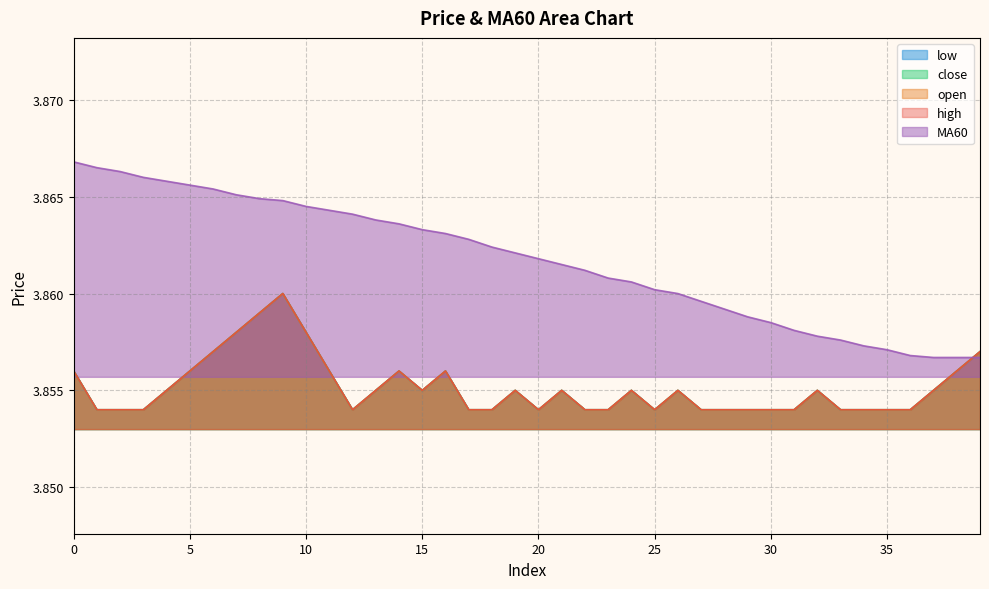

The low series shows 5.1 at 36. True or false?

False